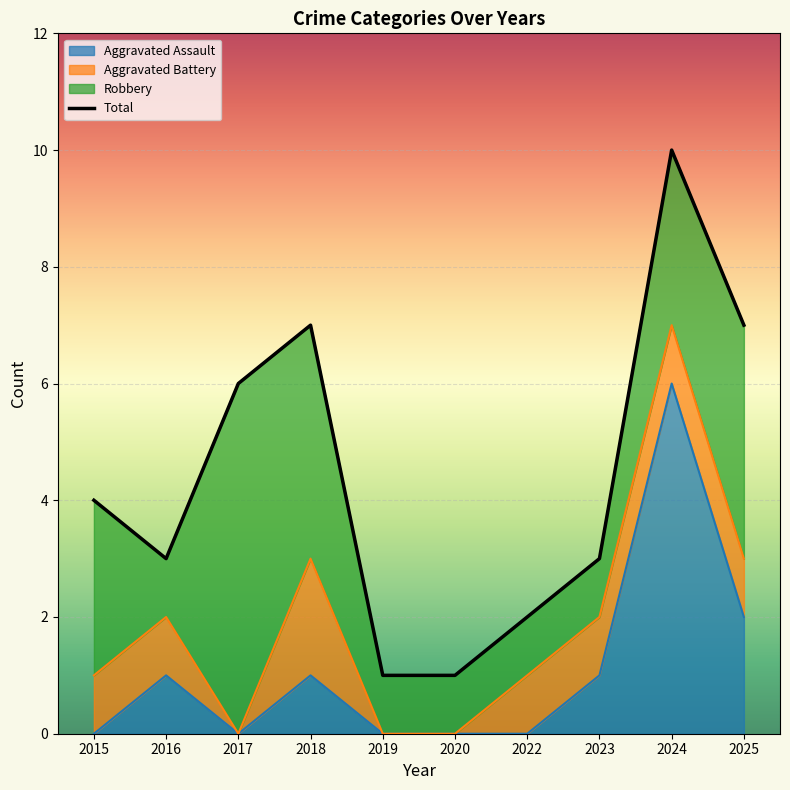

What is the highest value of the Aggravated Assault series?

6